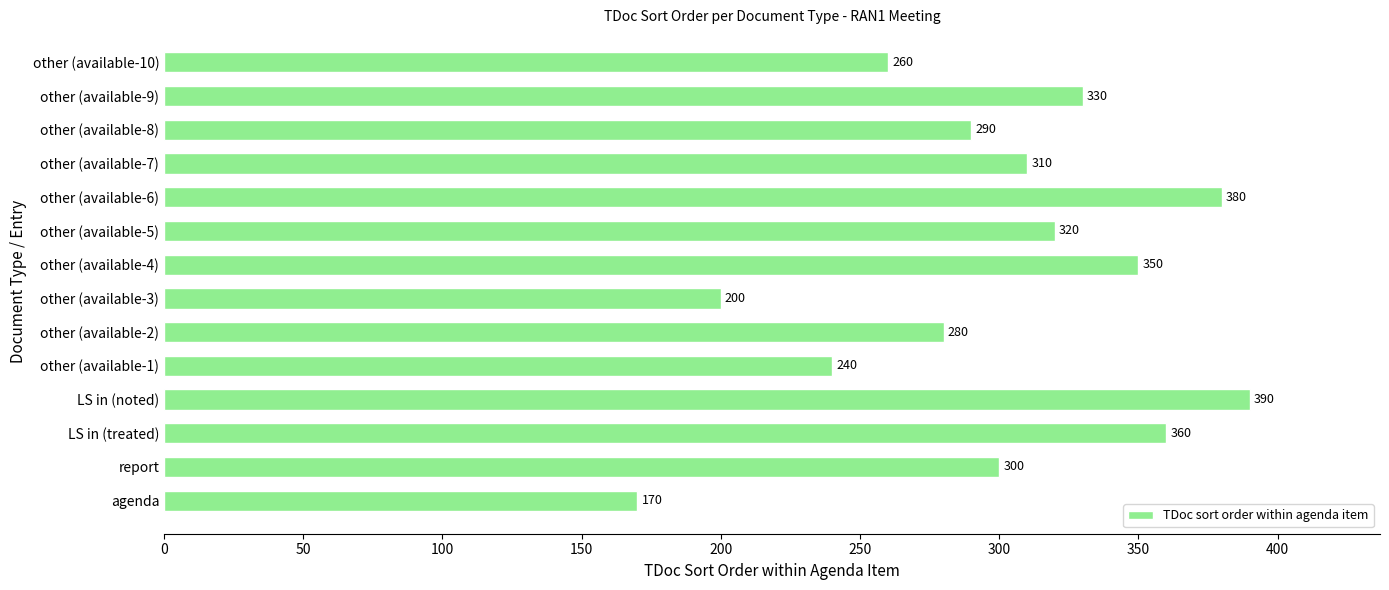

Reading bottom to top, what are all the values shown in this chart?

170	300	360	390	240	280	200	350	320	380	310	290	330	260